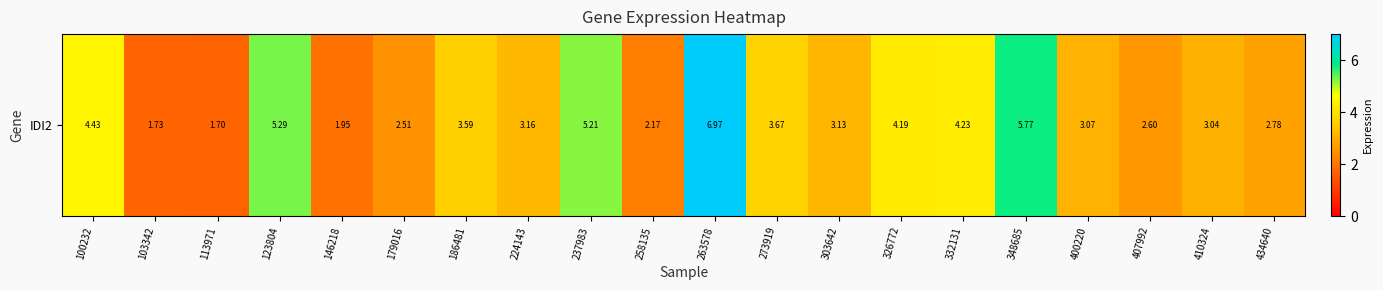

Where does the data first go above 3?

100232